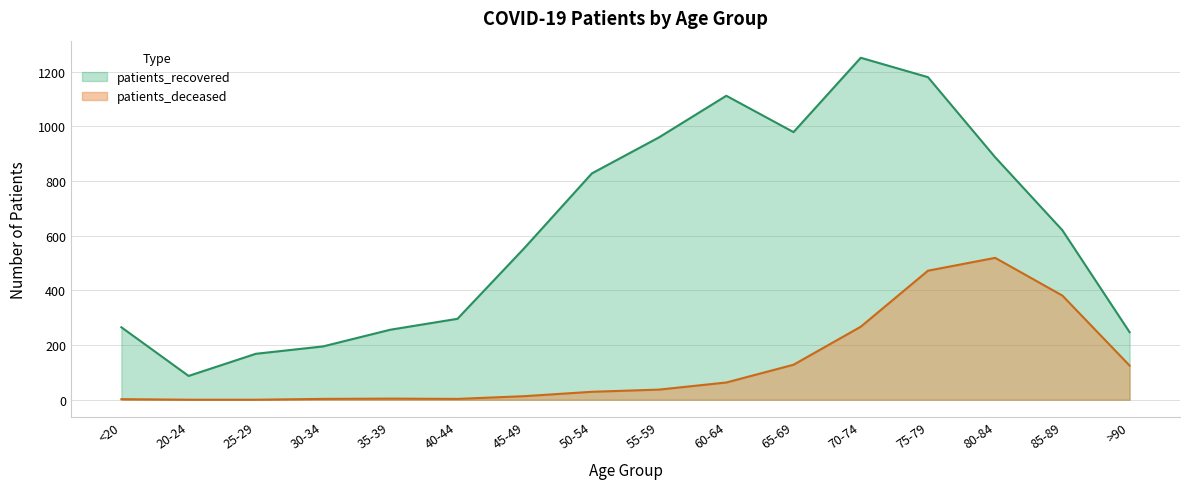

At which label does patients_recovered reach its minimum?

20-24